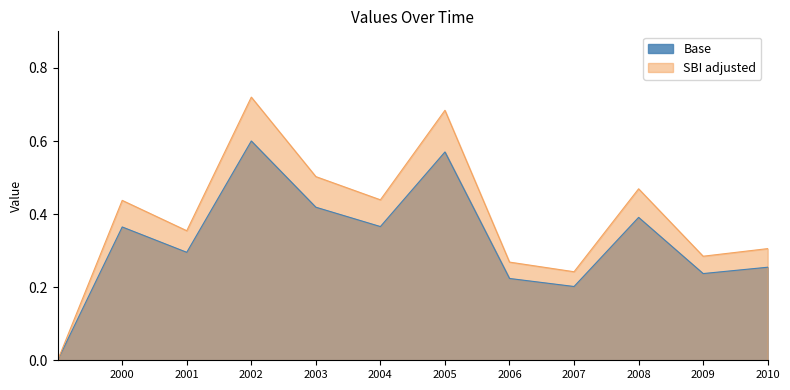

At which category is the sum across all series the highest?

2002